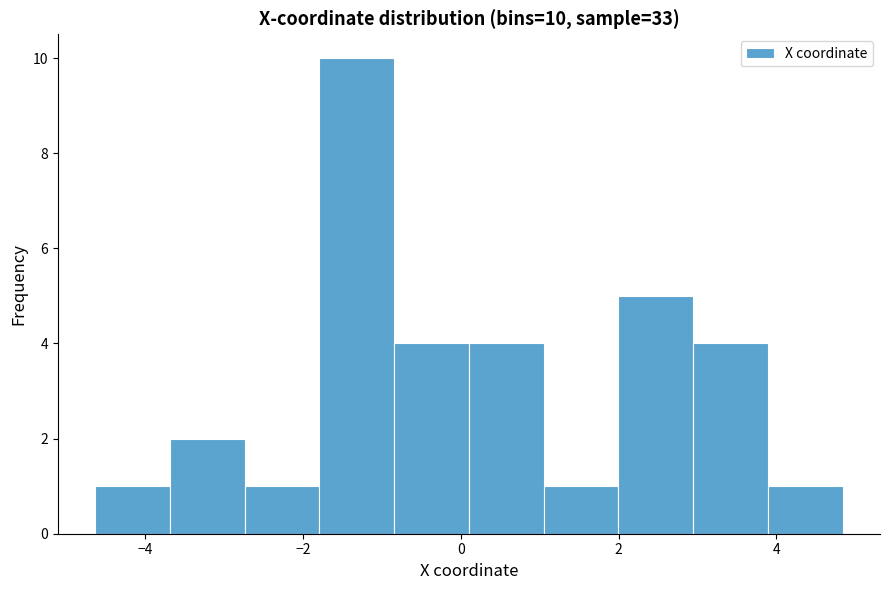

Over which range of the x-axis is the bar tallest?

-1.8 to -0.8